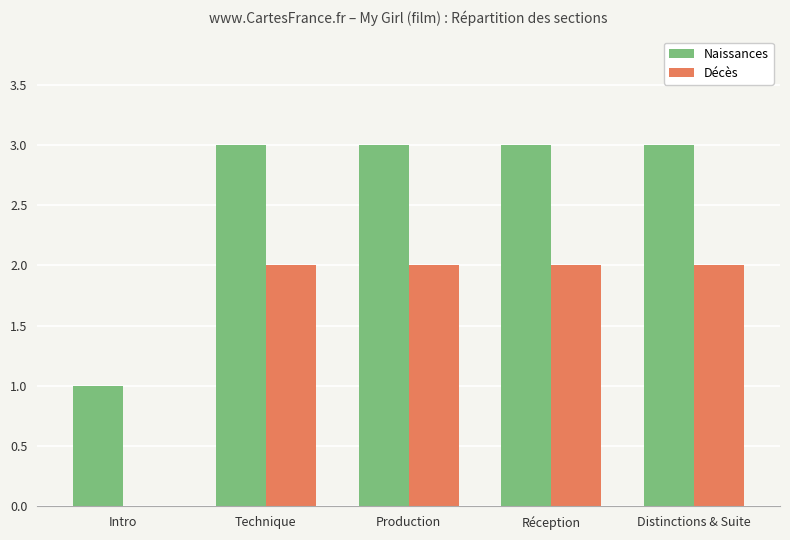

What is the maximum value for Naissances?

3